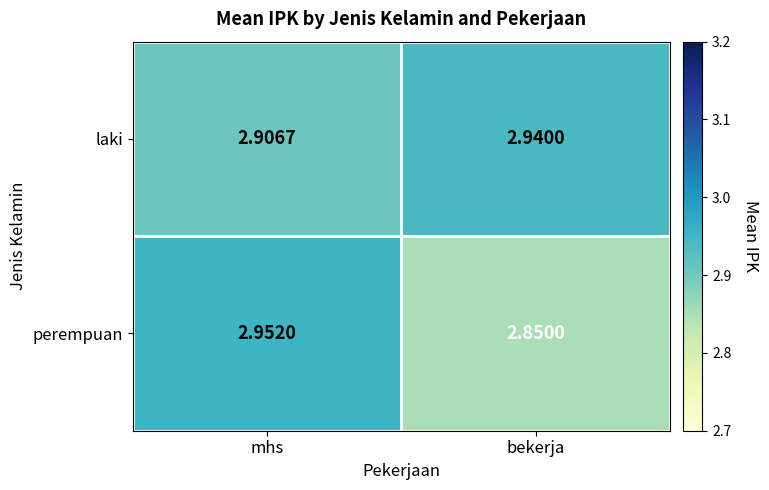

Which label corresponds to the smallest value in the chart?

bekerja